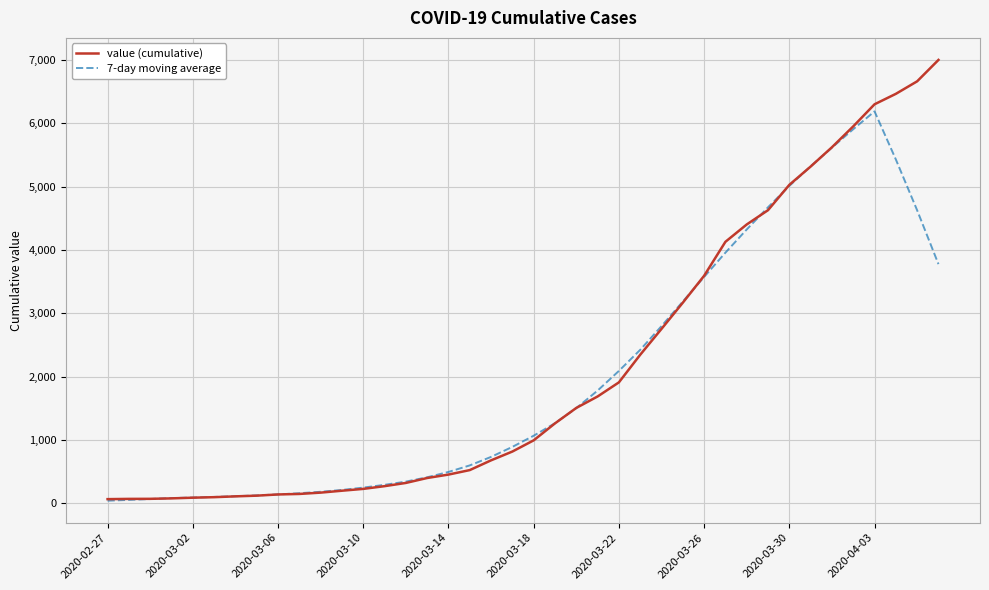

What is the maximum value shown in the chart?

7004.0